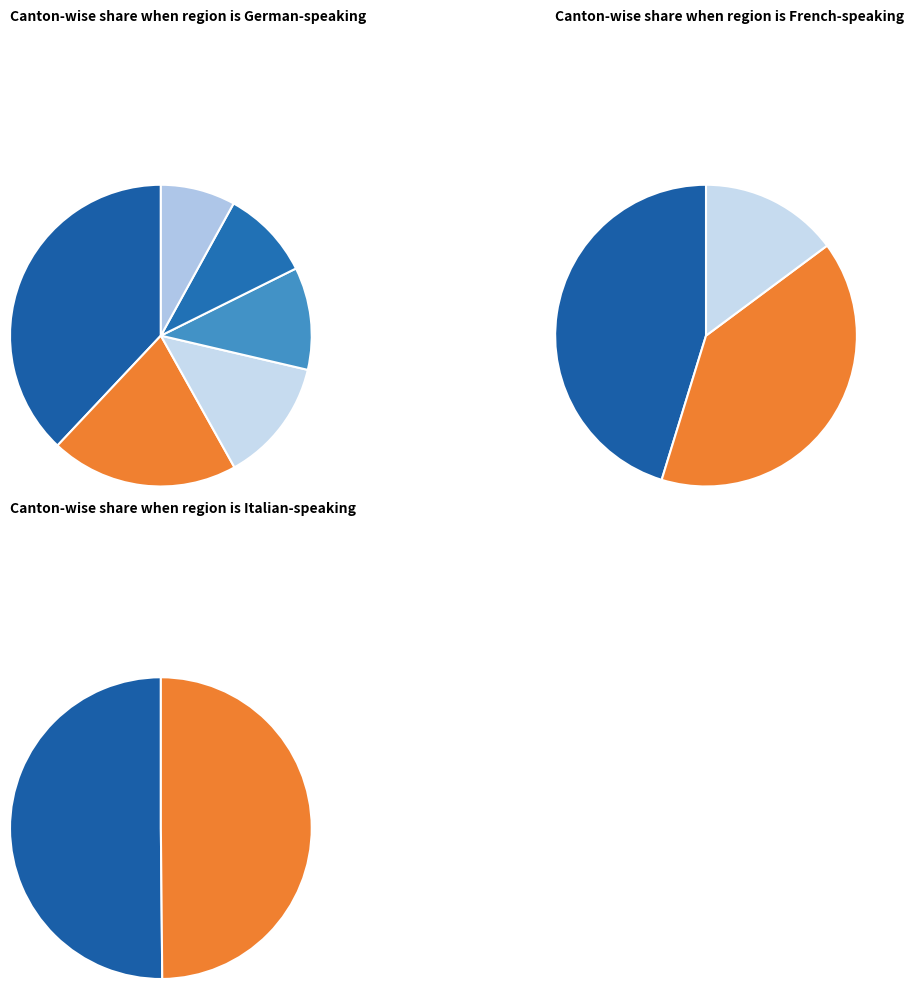

True or false: LU accounts for 1% of the total.

False